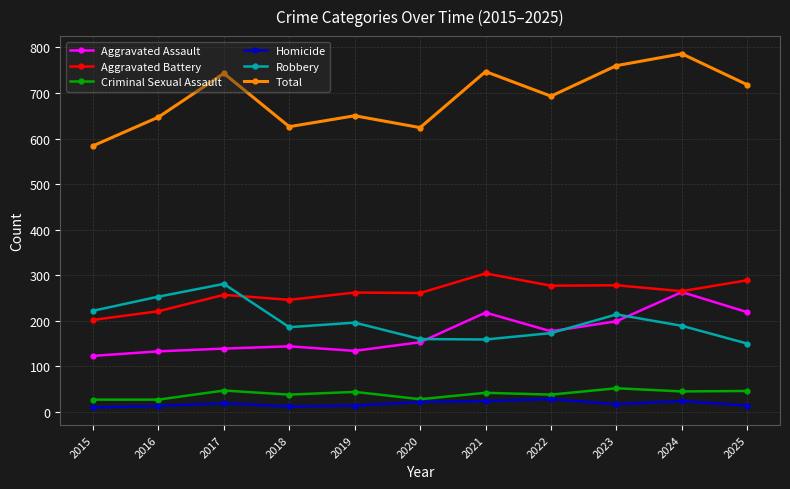

In Robbery, how many points are higher than both neighbors (excluding endpoints)?

3